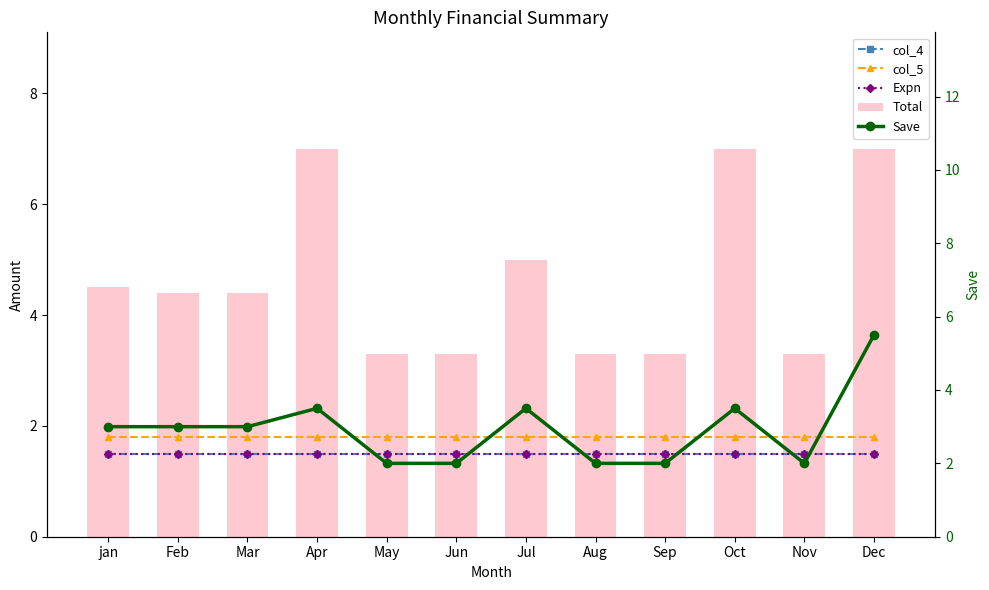

Reading left to right, extract all data points from this chart.

col_4: jan=1.5	Feb=1.5	Mar=1.5	Apr=1.5	May=1.5	Jun=1.5	Jul=1.5	Aug=1.5	Sep=1.5	Oct=1.5	Nov=1.5	Dec=1.5
col_5: jan=1.8	Feb=1.8	Mar=1.8	Apr=1.8	May=1.8	Jun=1.8	Jul=1.8	Aug=1.8	Sep=1.8	Oct=1.8	Nov=1.8	Dec=1.8
Expn: jan=1.5	Feb=1.5	Mar=1.5	Apr=1.5	May=1.5	Jun=1.5	Jul=1.5	Aug=1.5	Sep=1.5	Oct=1.5	Nov=1.5	Dec=1.5
Total: jan=4.5	Feb=4.4	Mar=4.4	Apr=7.0	May=3.3	Jun=3.3	Jul=5.0	Aug=3.3	Sep=3.3	Oct=7.0	Nov=3.3	Dec=7.0
Save: jan=3.0	Feb=3.0	Mar=3.0	Apr=3.5	May=2.0	Jun=2.0	Jul=3.5	Aug=2.0	Sep=2.0	Oct=3.5	Nov=2.0	Dec=5.5